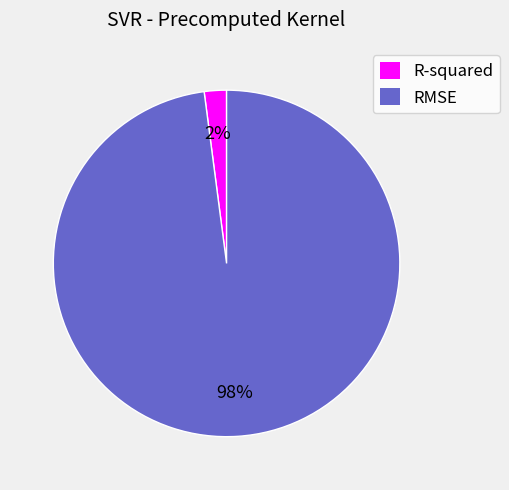

What percentage is the RMSE slice, to the nearest percent?

98%